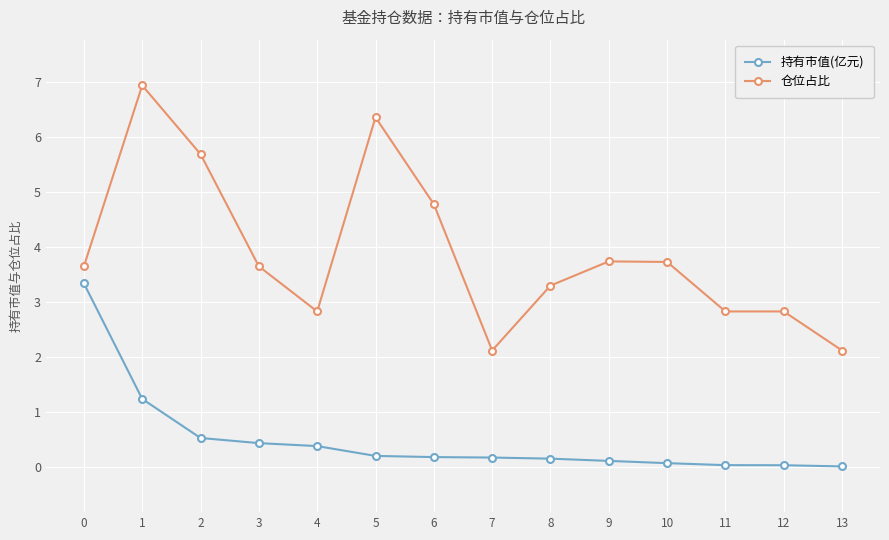

List the series in order of their overall mean, lowest first.

持有市值(亿元), 仓位占比